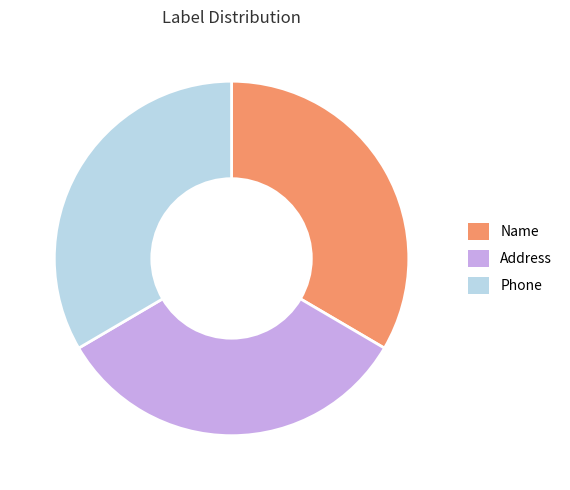

Do Phone and Name together represent more than half of the pie?

Yes